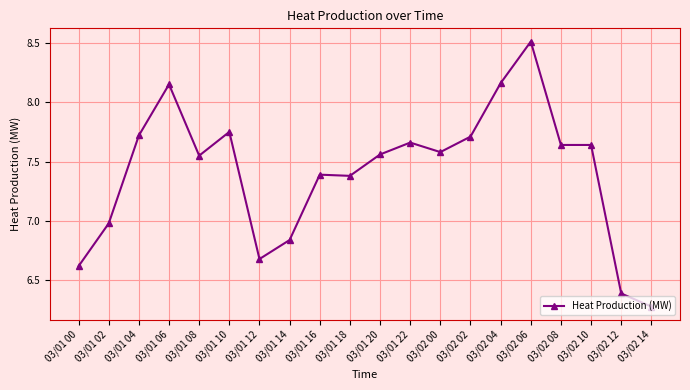

How many lines are shown in the chart?

1